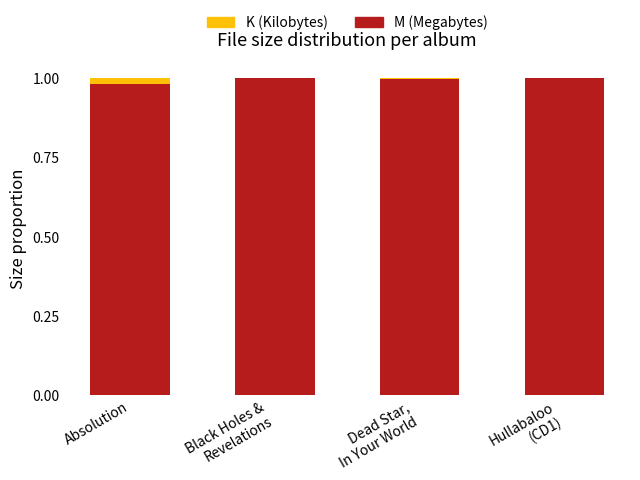

Is it true that K (Kilobytes) equals 0.0 at Black Holes &
Revelations?

True